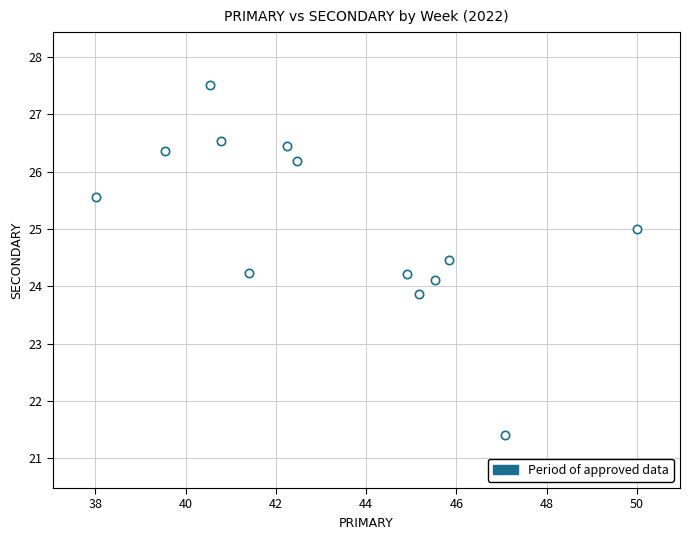

What is the range of Y values (max minus min)?

6.1